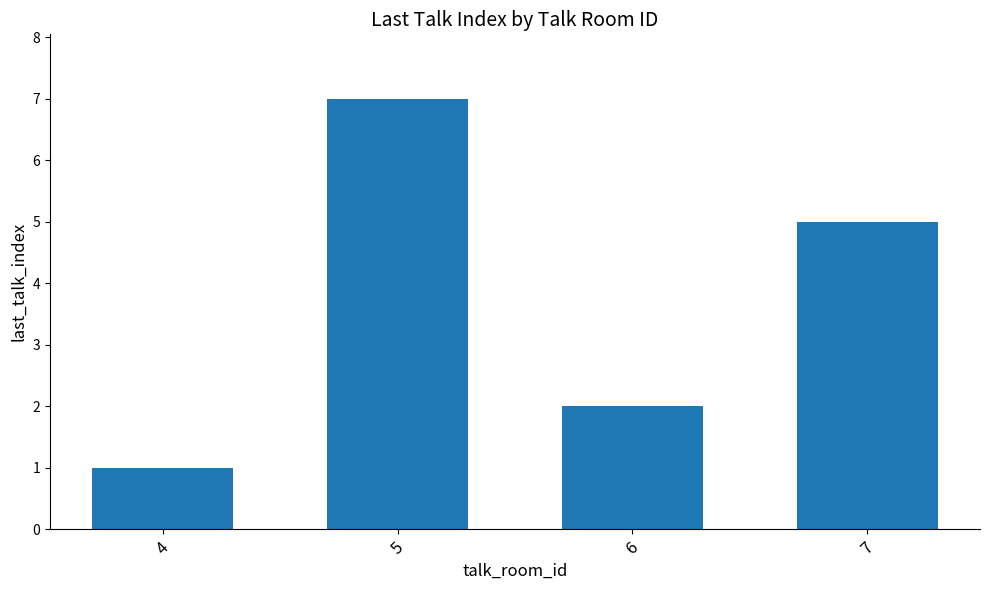

What is the minimum value shown in the chart?

1